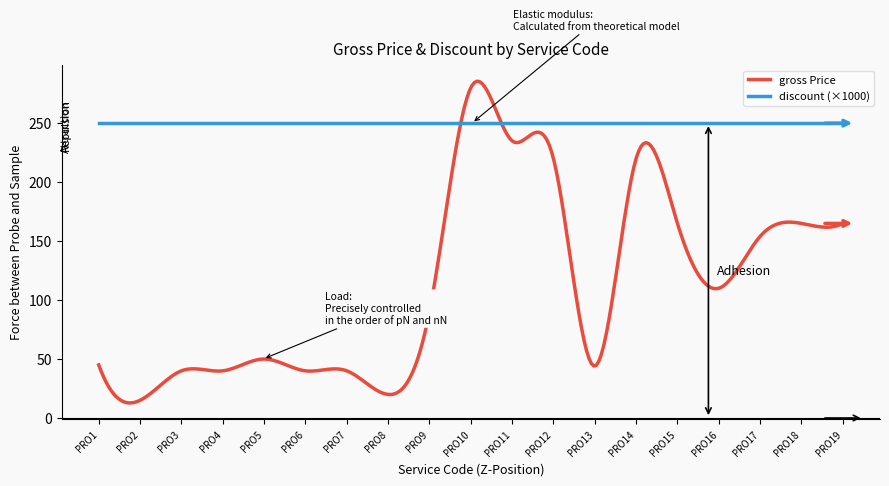

Which series has the largest total across all categories?

discount (×1000)